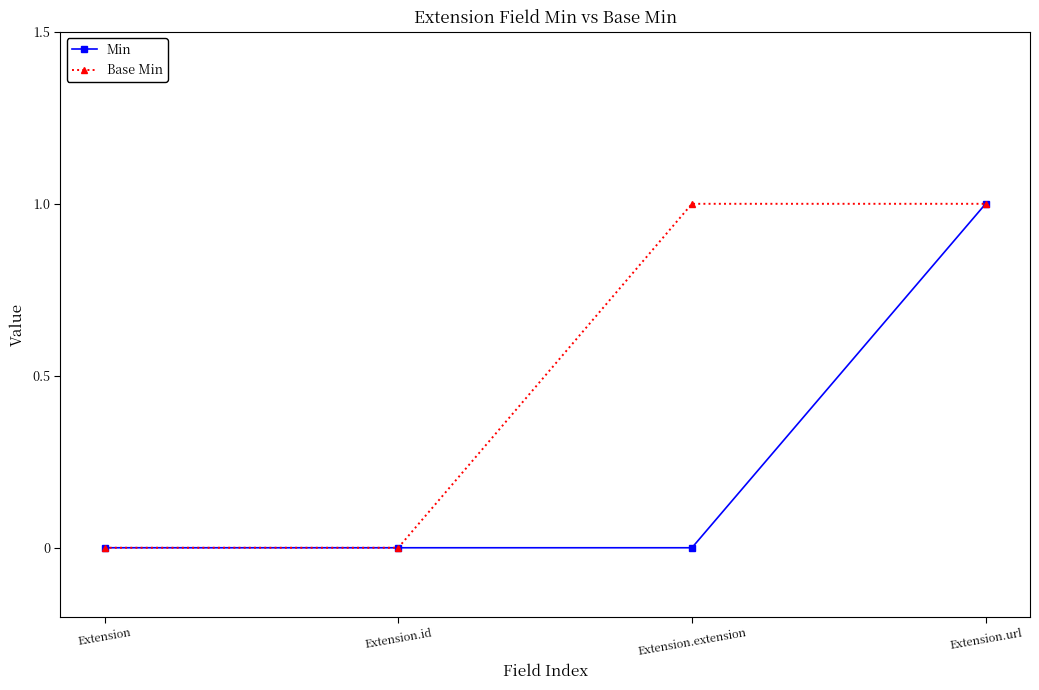

What are all the series names shown in the legend?

Min, Base Min